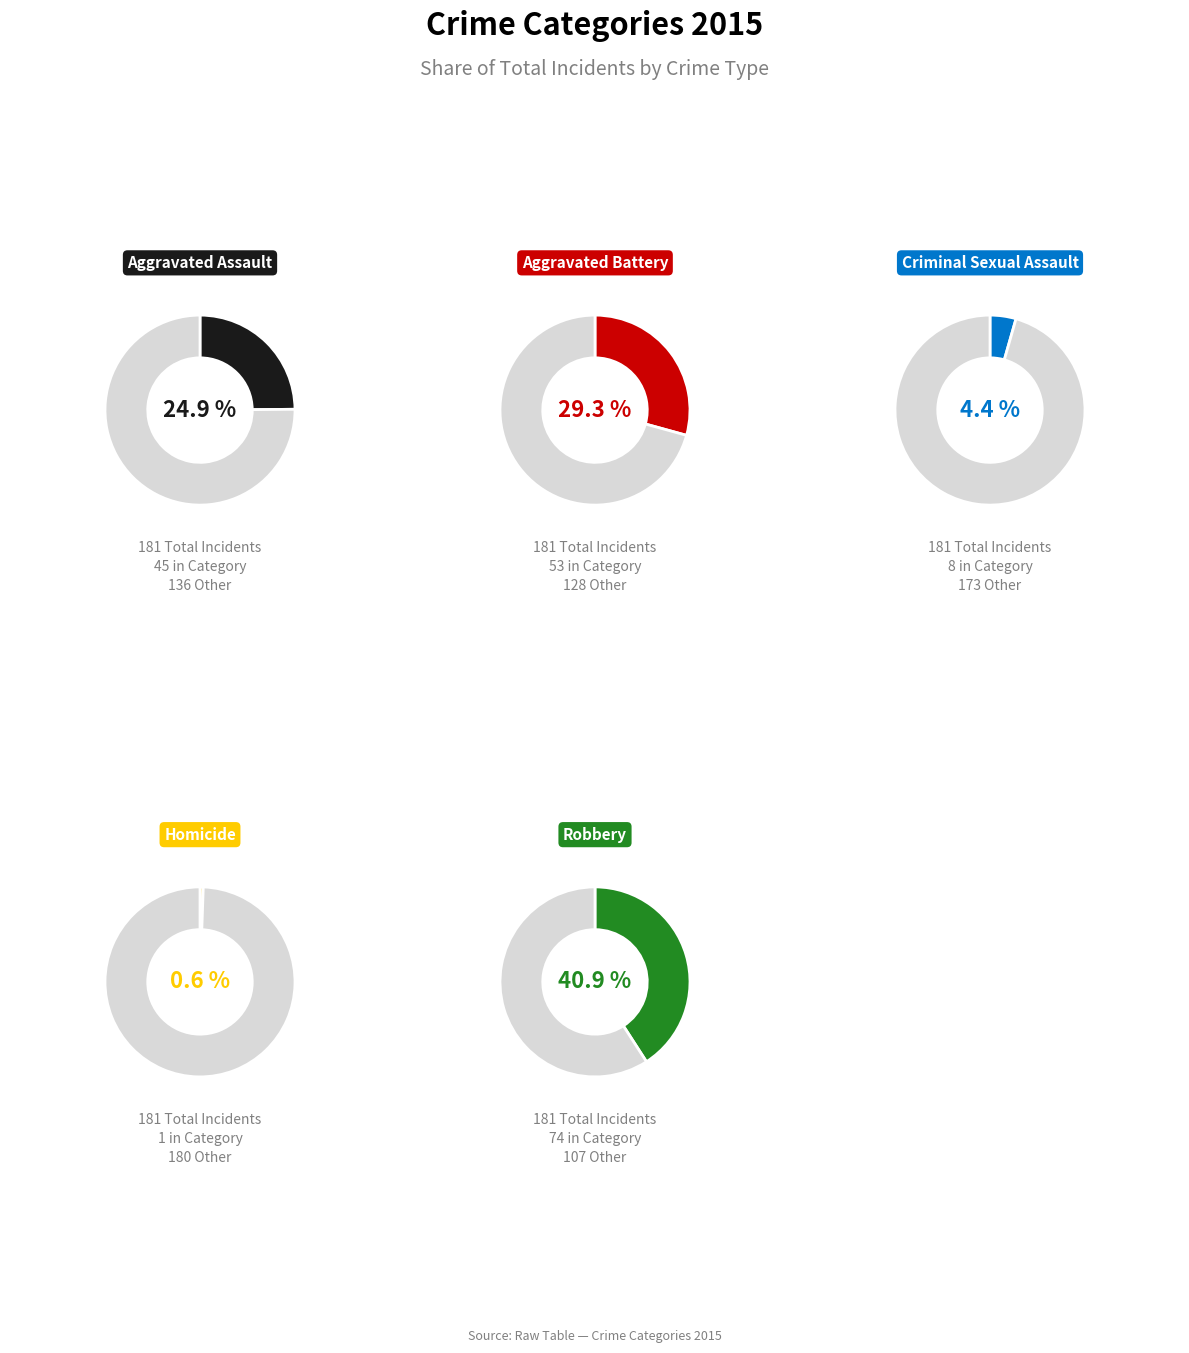

How many segments does this pie chart have?

5